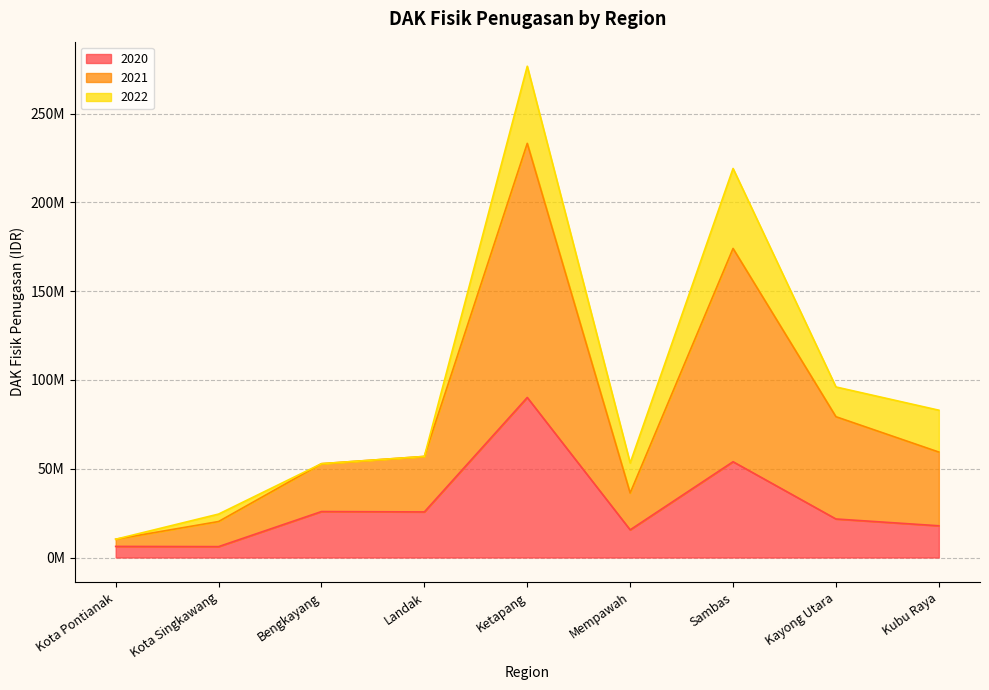

What is the value of the 2020 point at the 2nd from the left?

6128216